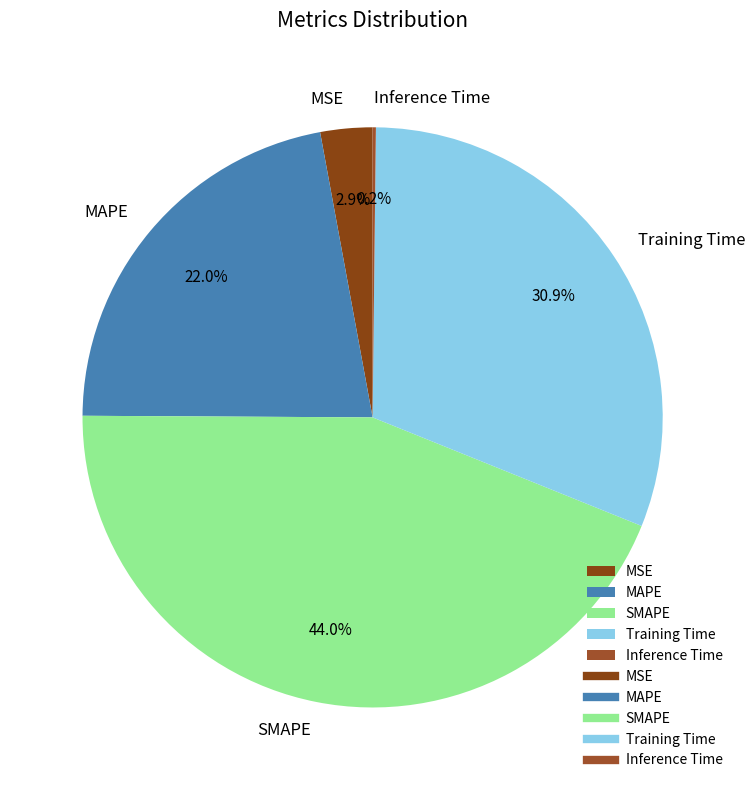

To the nearest percent, what is the difference between the largest and smallest slice percentages?

44%